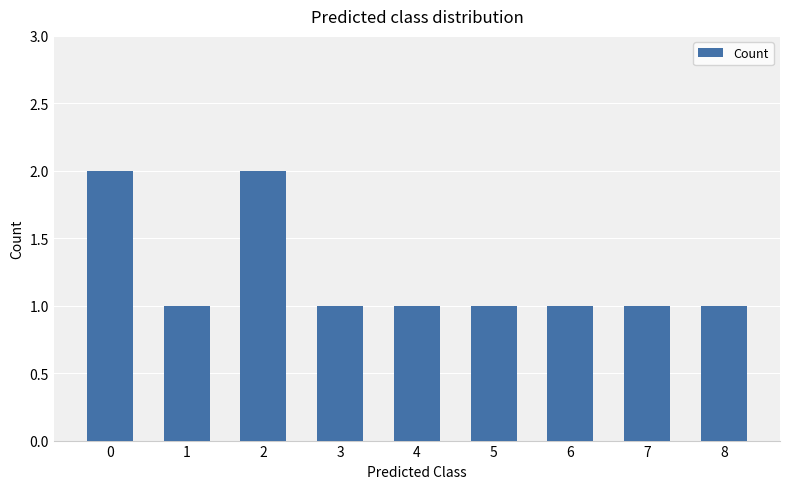

What is the ratio of the value at 0 to the value at 4?

2.0